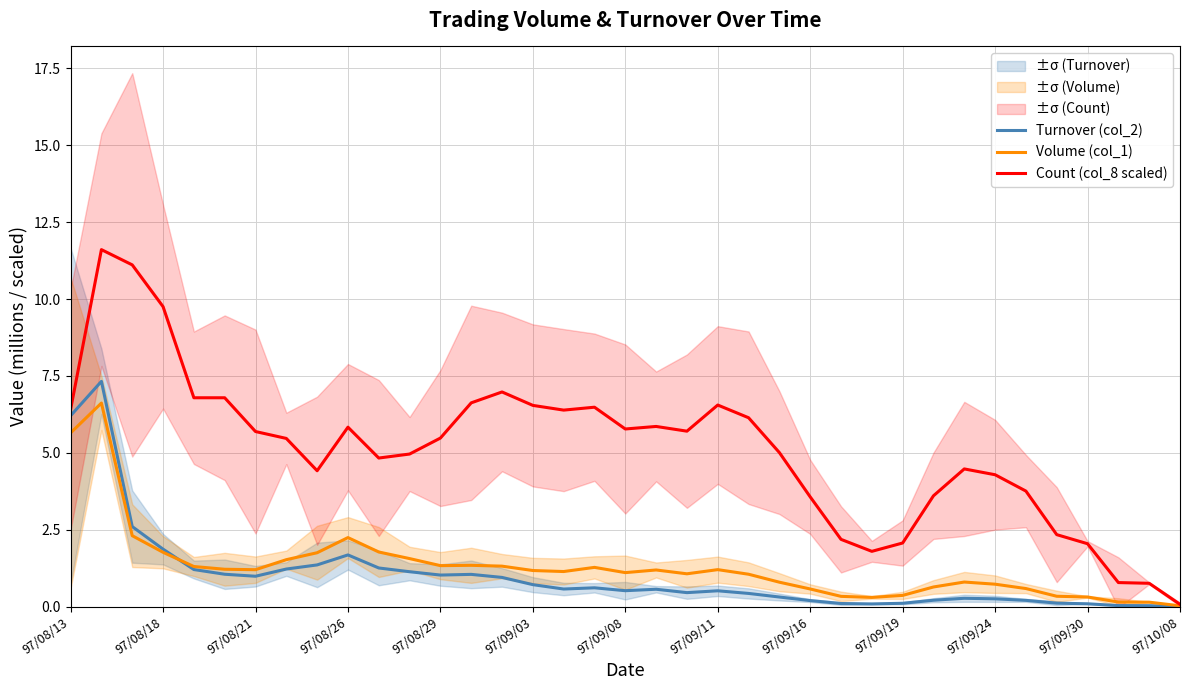

True or false: Volume (col_1) has more than 2 interior local peaks.

True